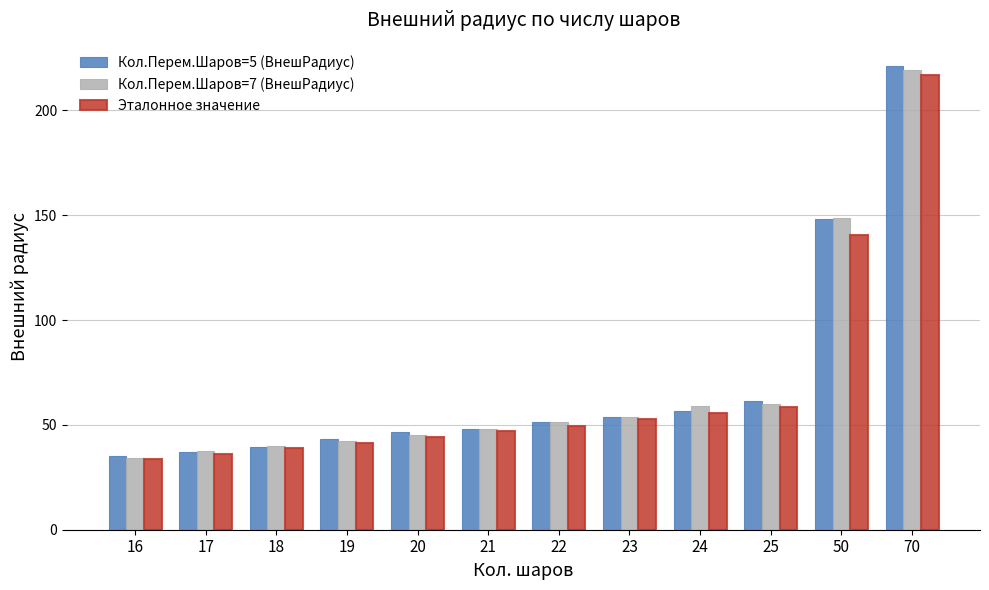

What is the value of the Кол.Перем.Шаров=7 (ВнешРадиус) bar at the 12th from the left?

219.4